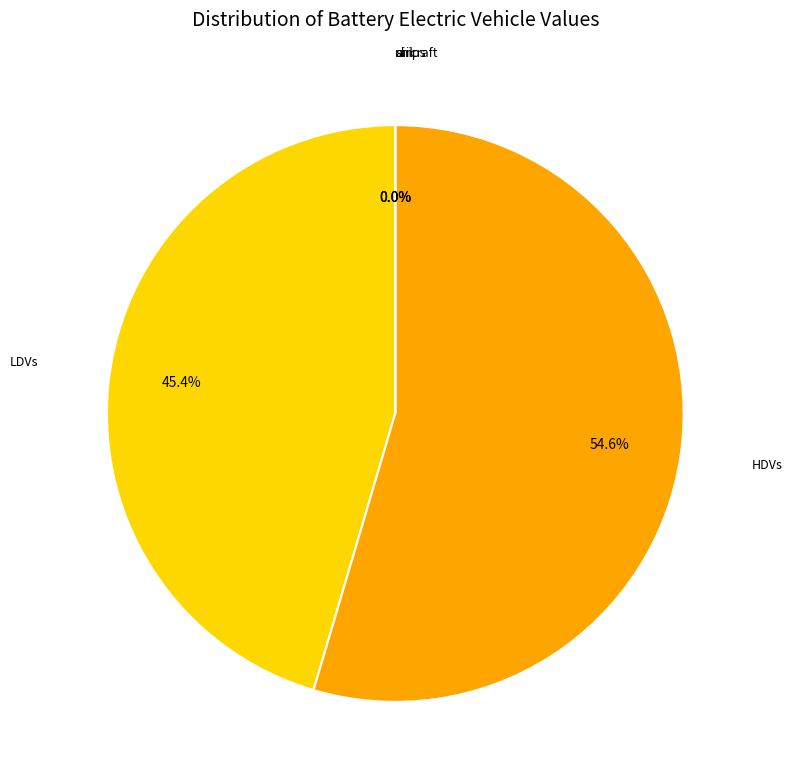

What percentage is the LDVs slice, to the nearest percent?

45%